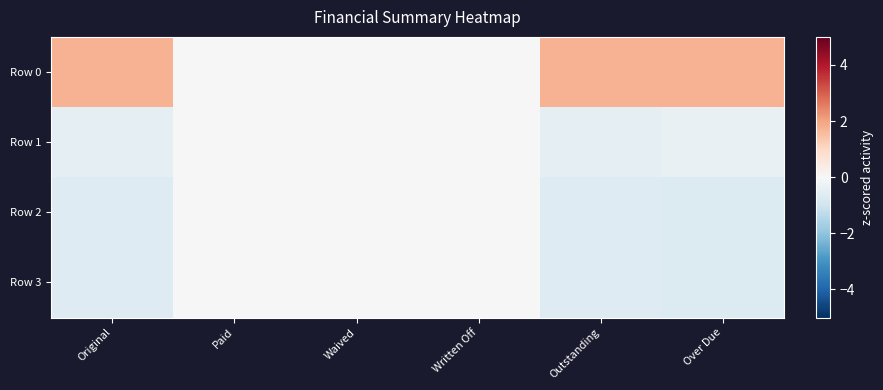

At which category does the chart reach its peak across all series?

Original